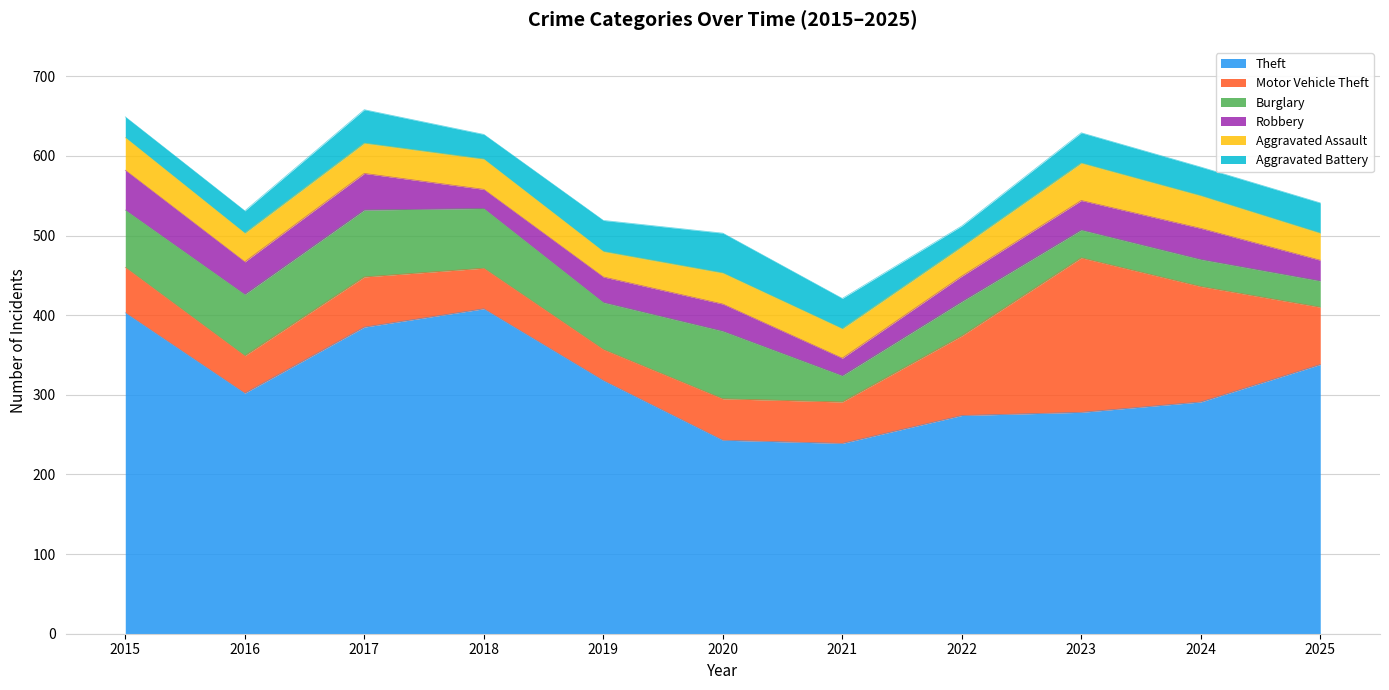

How many interior local valleys does the Robbery series have?

3